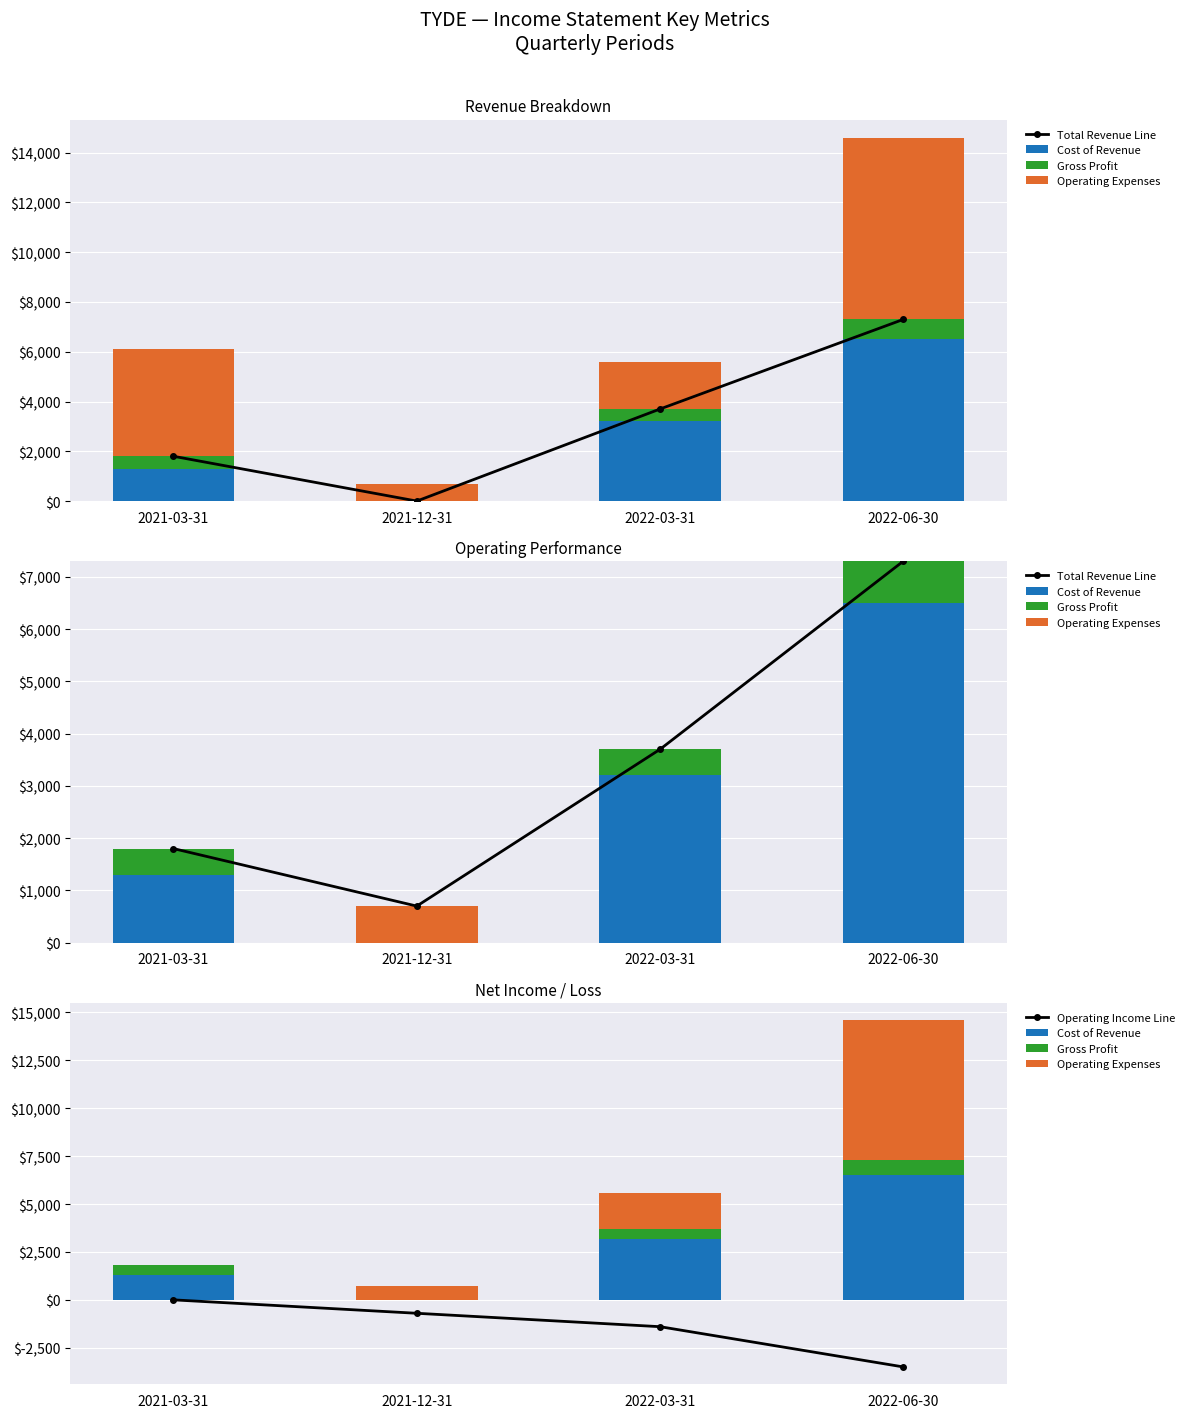

Which category has the highest value in the Operating Expenses series?

2022-06-30